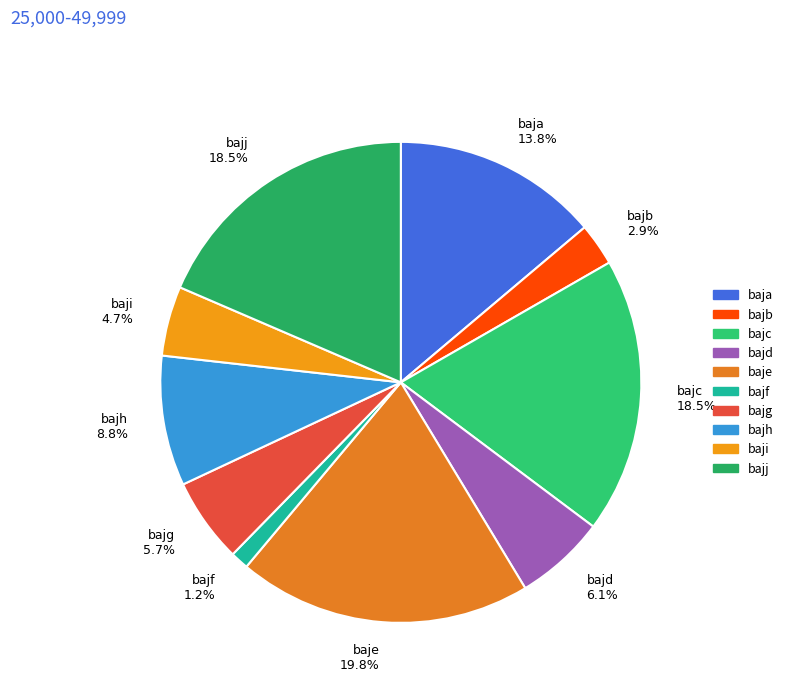

What is the ratio of the value at bajf to the value at bajb?

0.4